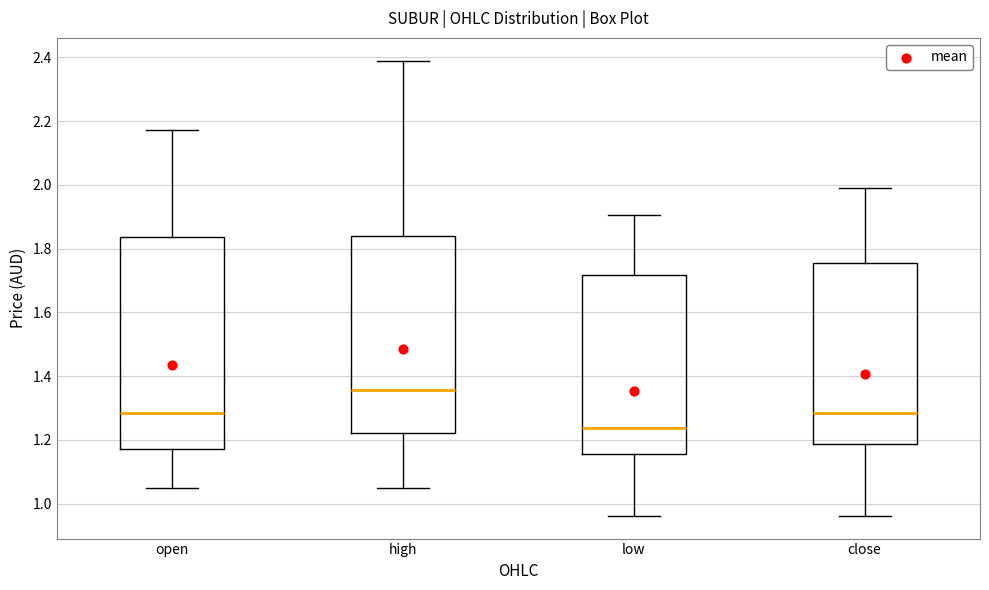

Where is the lower edge of the box for high on the y-axis? The values are not printed on the chart, so give them approximately, as read against the axis.

1.22